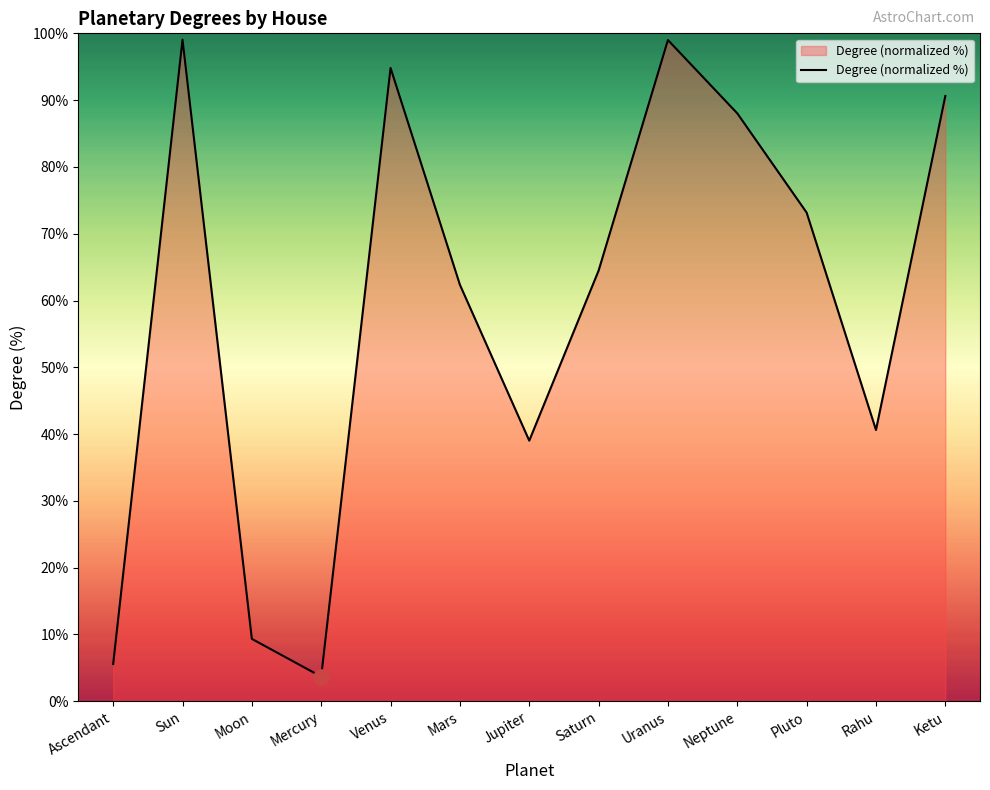

What is the change in value from Moon to Venus?

+85.5